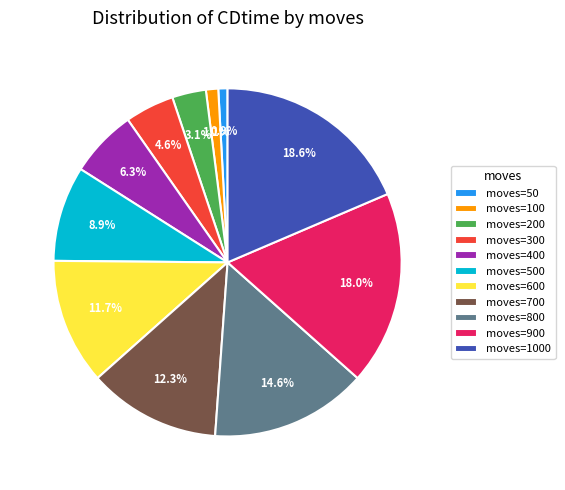

Does any single category account for the majority?

No